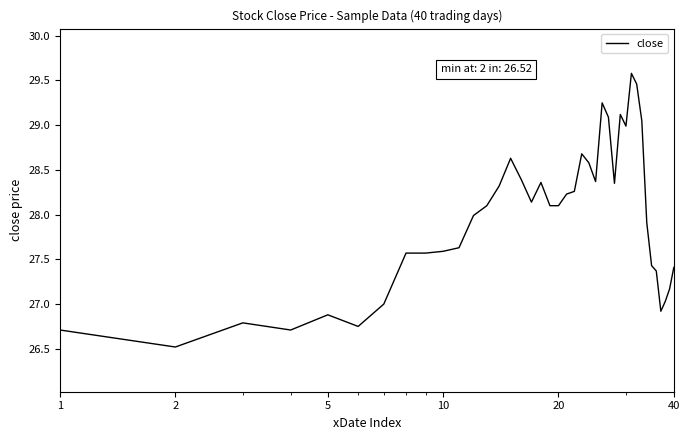

What is the smallest value displayed?

26.5